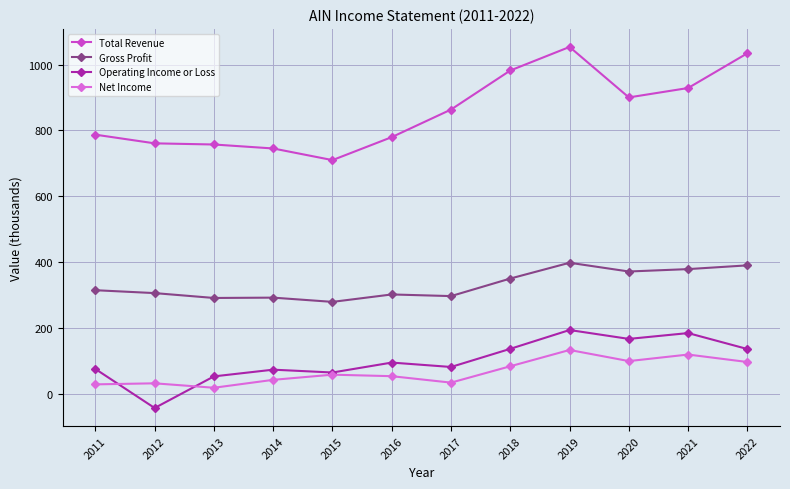

The value of Net Income at 2022 is 165.5. True or false?

False